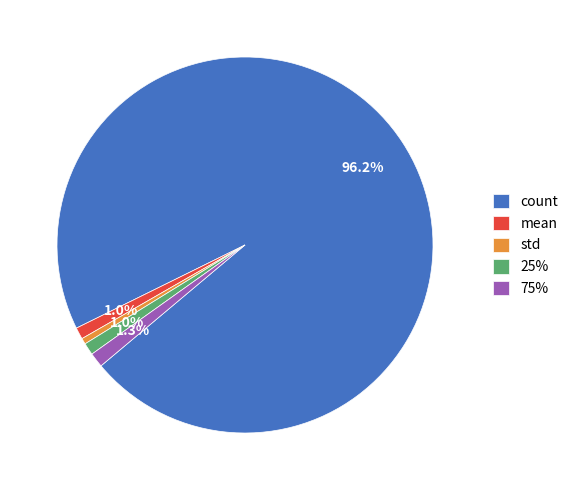

Which category accounts for the majority?

count